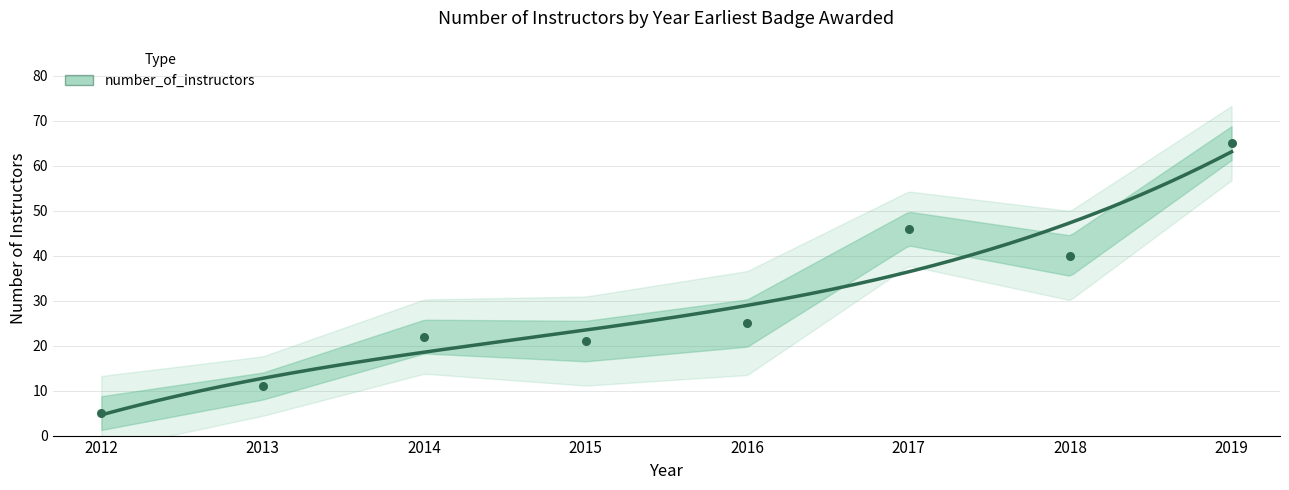

Approximately how many times larger is the value at 2012 compared to 2017?

0.1